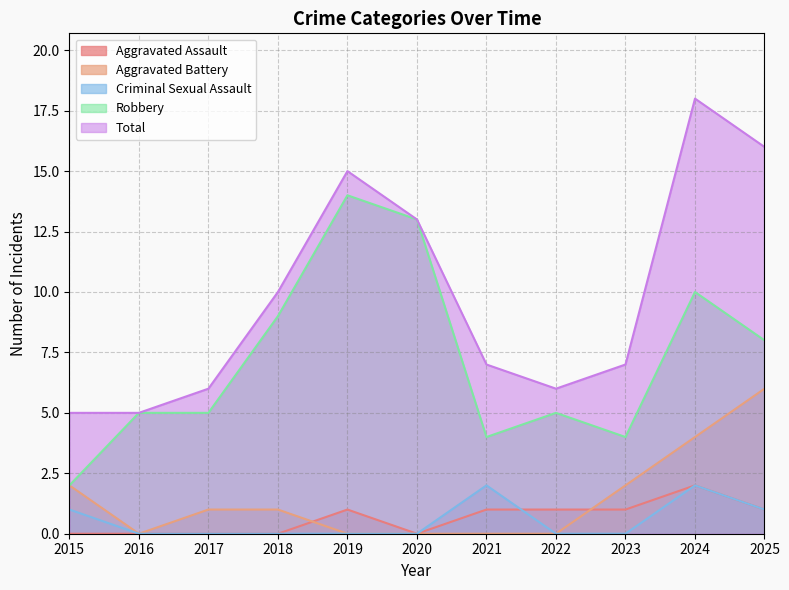

Reading left to right, transcribe all the data shown in this chart.

Aggravated Assault: 0	0	0	0	1	0	1	1	1	2	1
Aggravated Battery: 2	0	1	1	0	0	0	0	2	4	6
Criminal Sexual Assault: 1	0	0	0	0	0	2	0	0	2	1
Robbery: 2	5	5	9	14	13	4	5	4	10	8
Total: 5	5	6	10	15	13	7	6	7	18	16